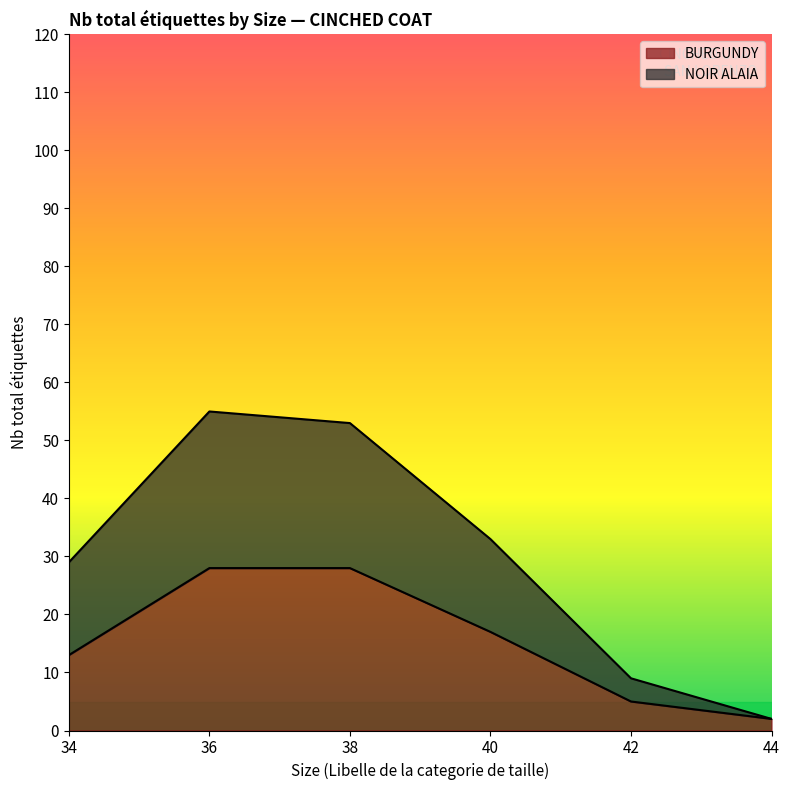

Which series has the largest range (max minus min)?

NOIR ALAIA